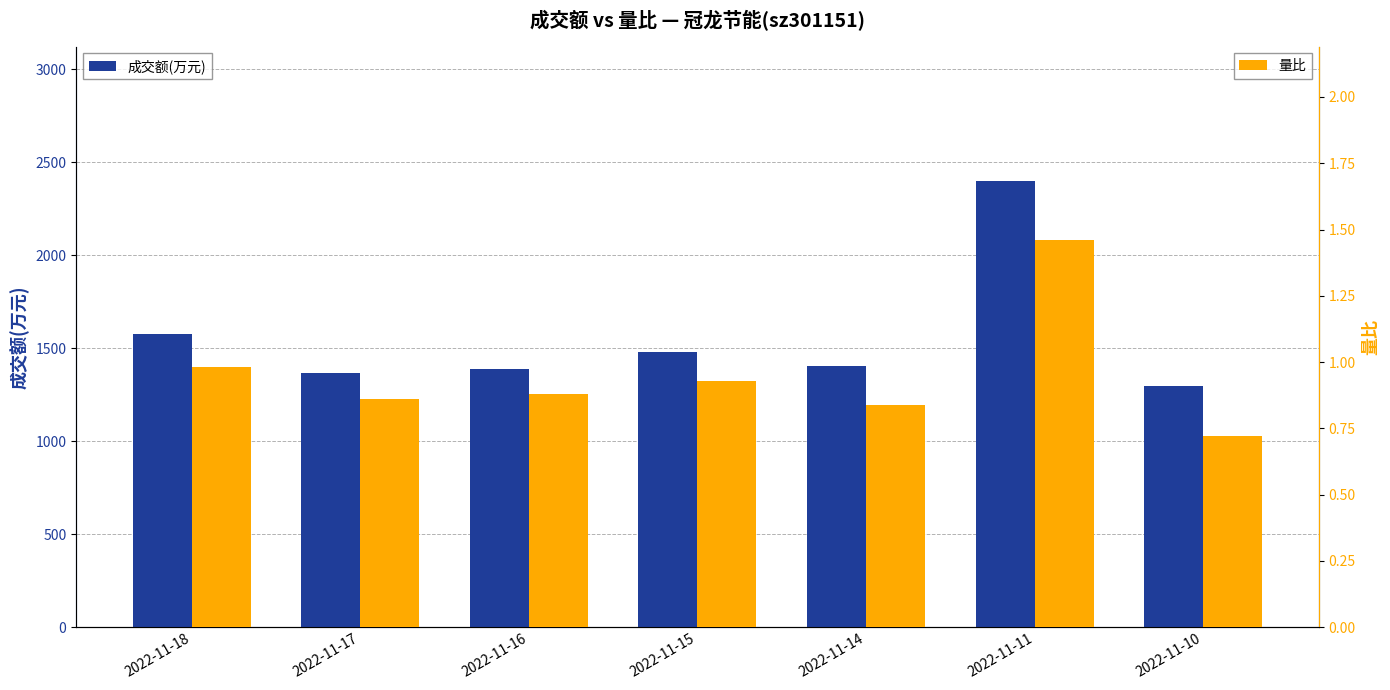

What is the greatest value displayed?

2401.0